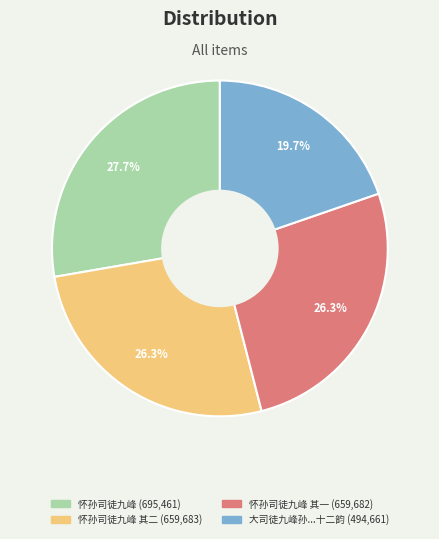

Is there a majority slice in this chart?

No